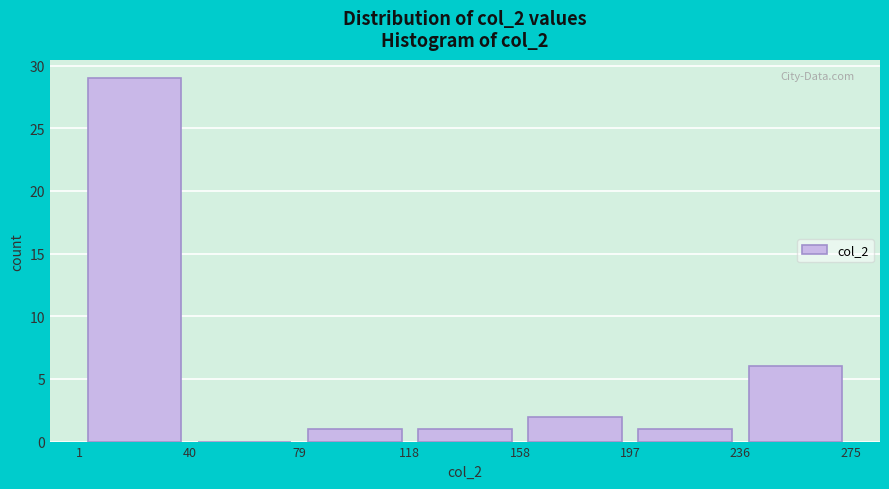

Reading left to right, transcribe this chart: for each bar, give the range it covers on the x-axis and its height. The values are not printed on the chart, so give them approximately, as read against the axis.

1 to 40: 29
40 to 79: 0
79 to 118: 1
118 to 158: 1
158 to 197: 2
197 to 236: 1
236 to 275: 6